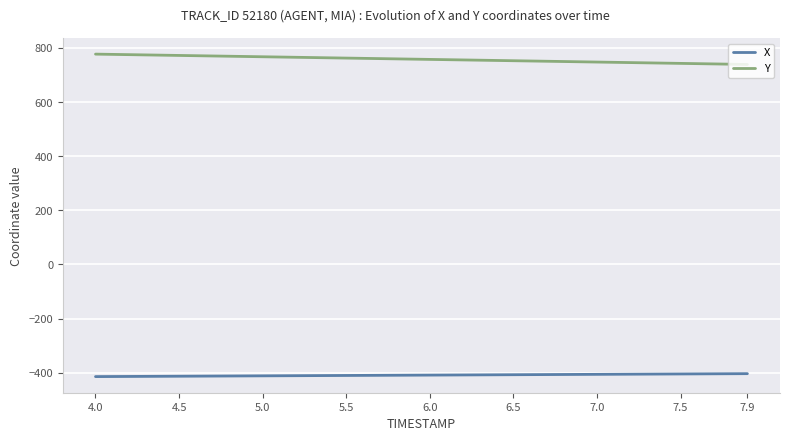

What are all the series names shown in the legend?

X, Y